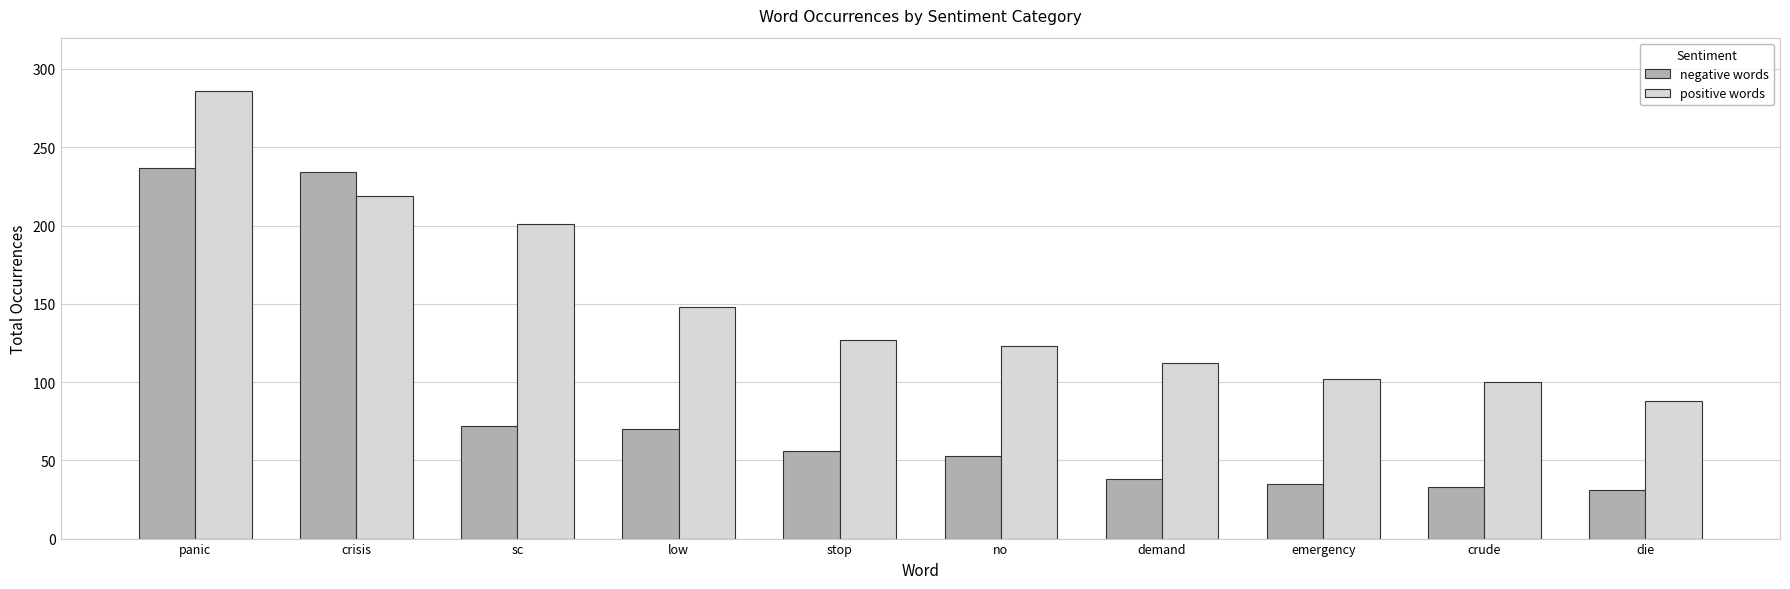

Where is positive words nearest to the value 187?

sc